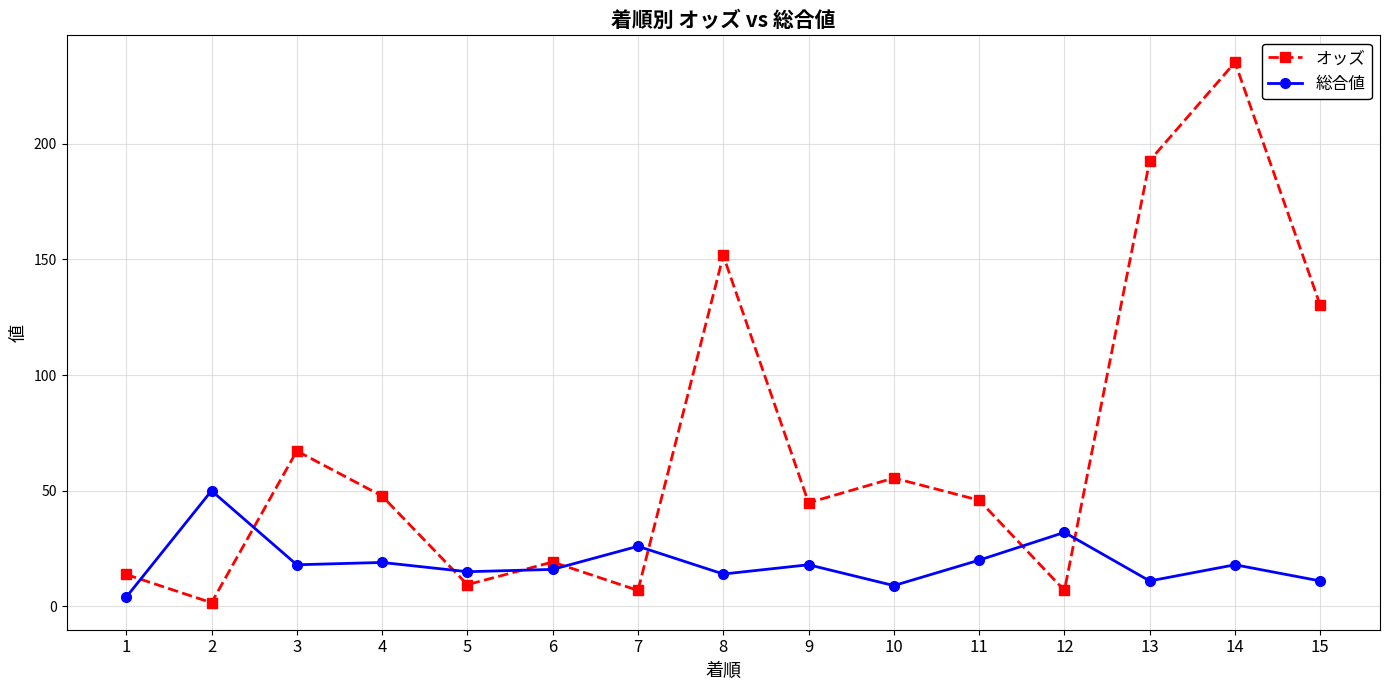

What is the sum of the 総合値 values at 13 and 15?

22.0